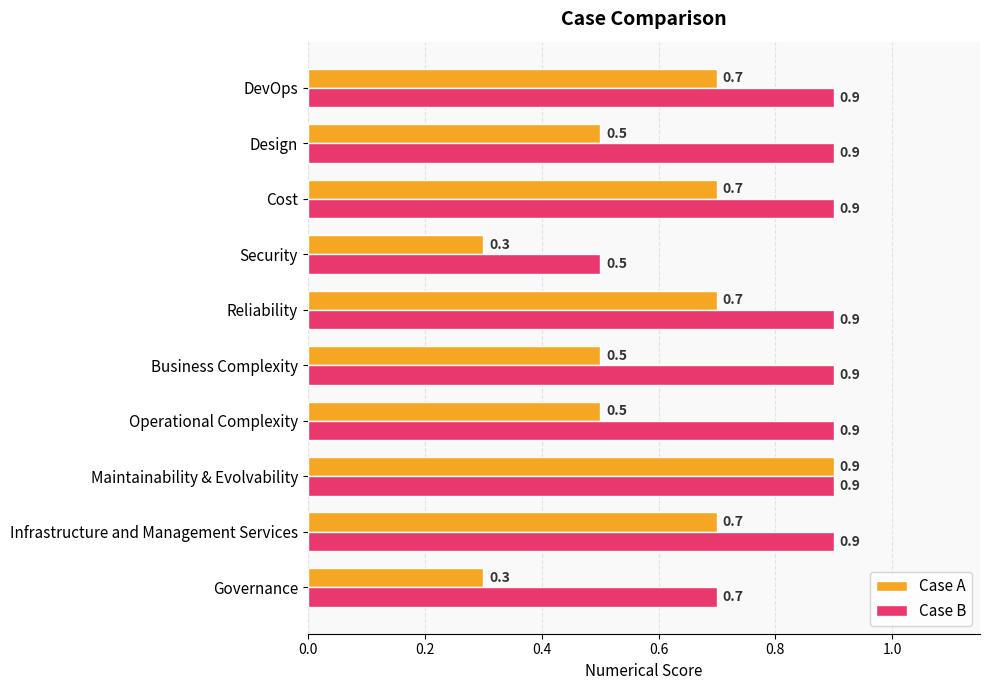

Rank the series at Security from highest to lowest value.

Case B, Case A